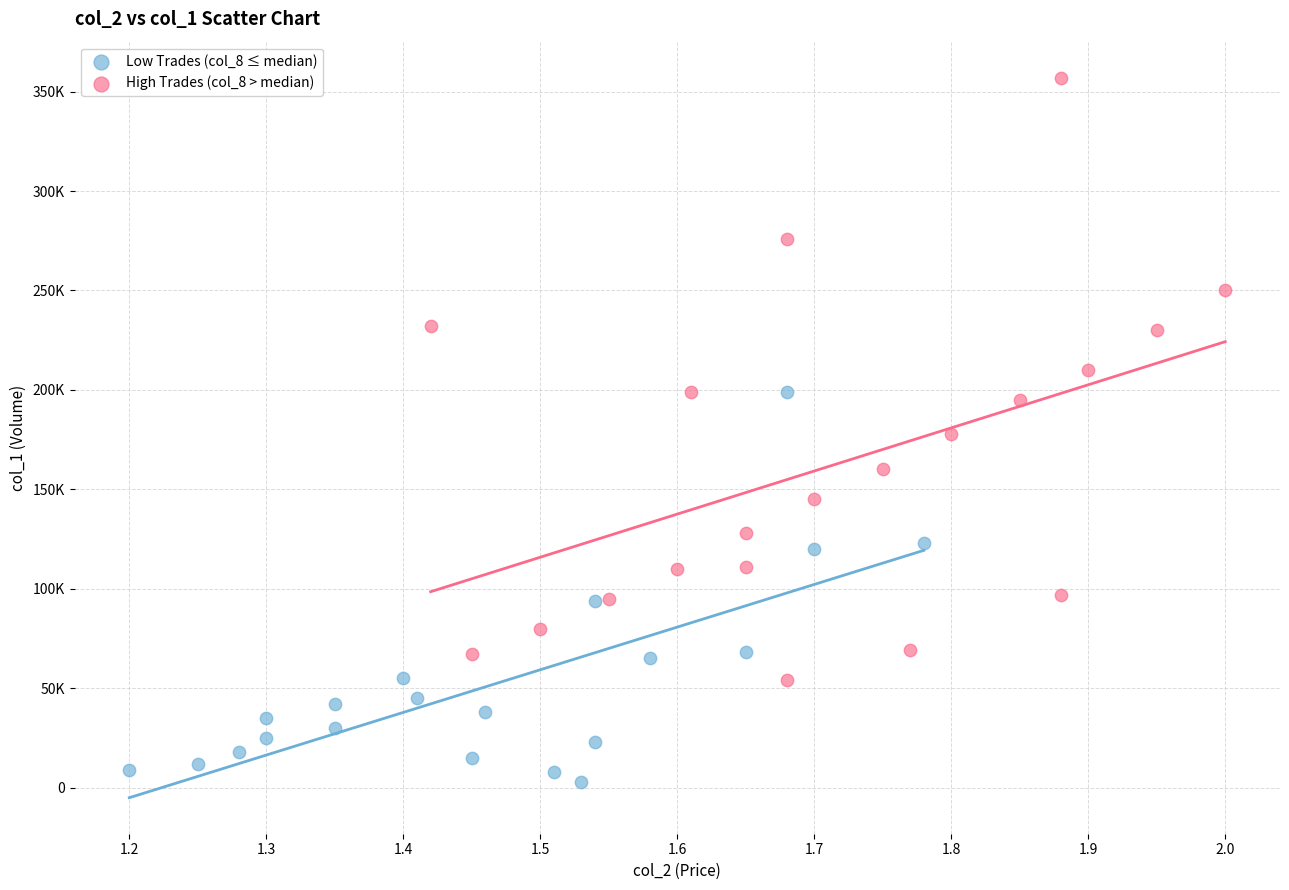

Which series has the widest spread of Y values?

High Trades (col_8 > median)